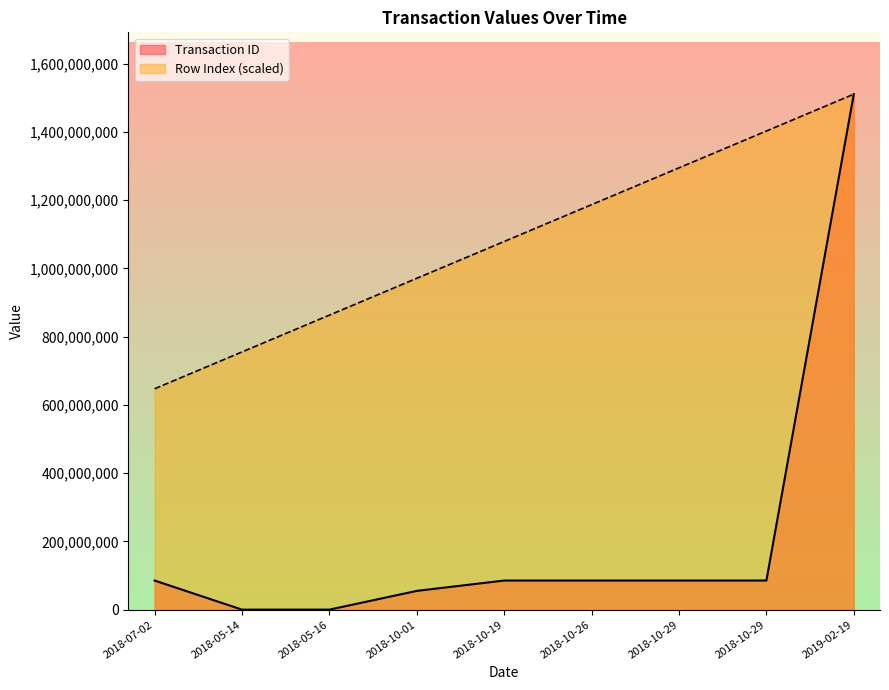

True or false: Row Index has more than 0 interior local peaks.

False